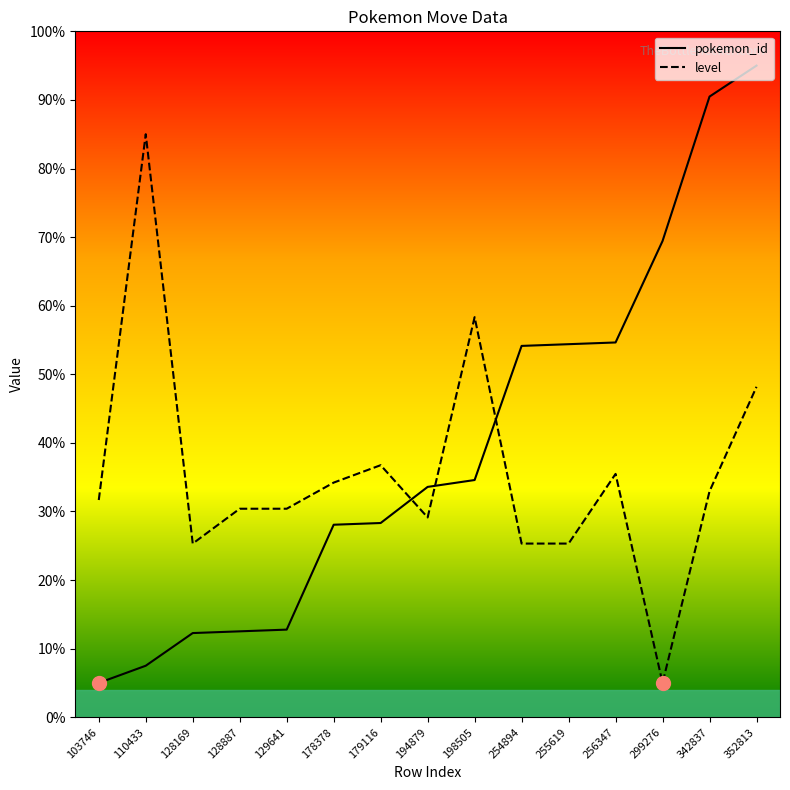

In level, how many points are lower than both neighbors (excluding endpoints)?

3